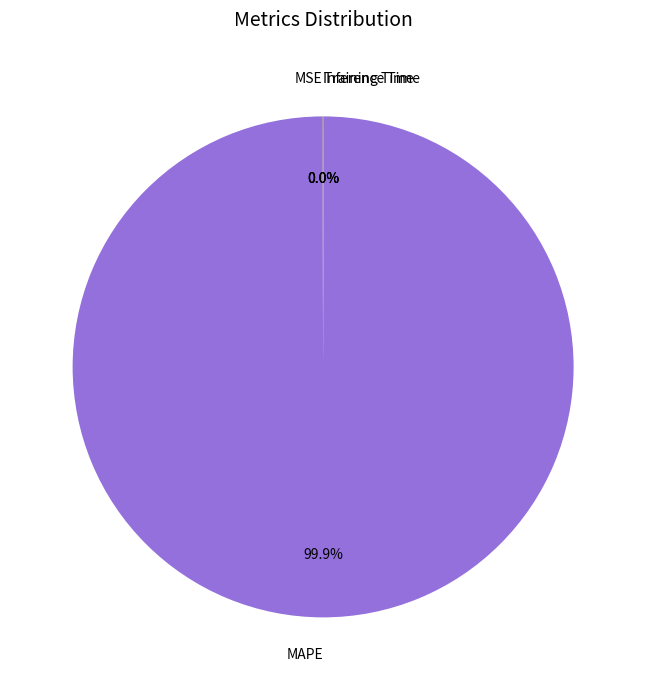

To the nearest percent, what is the average slice percentage?

25%